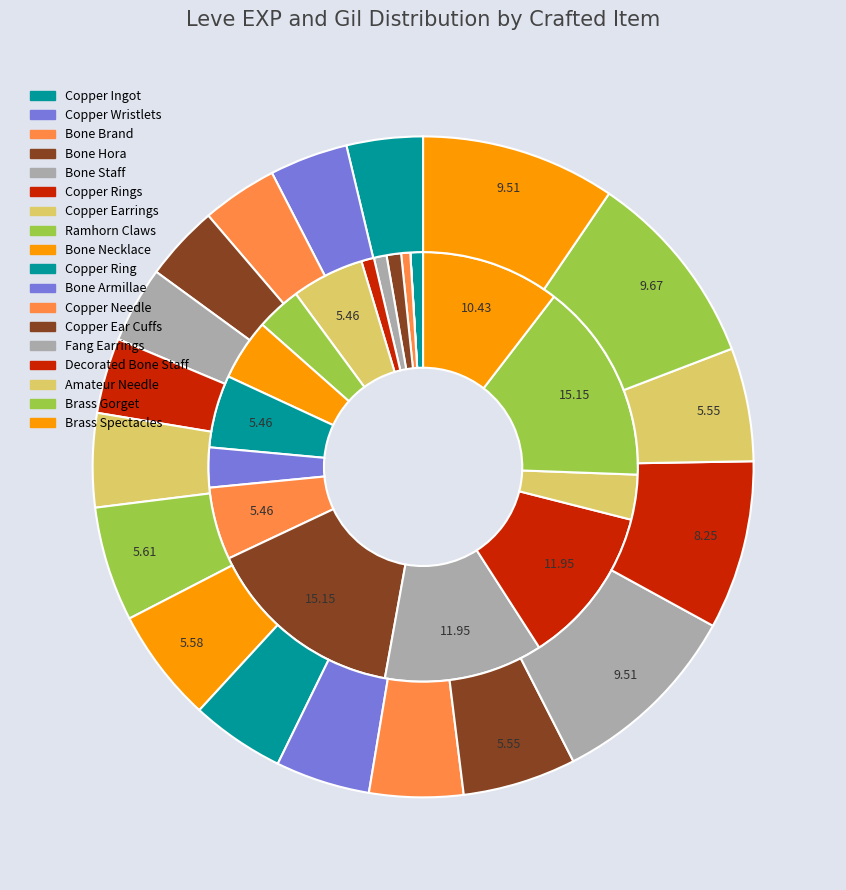

Count the number of slices in the pie.

18